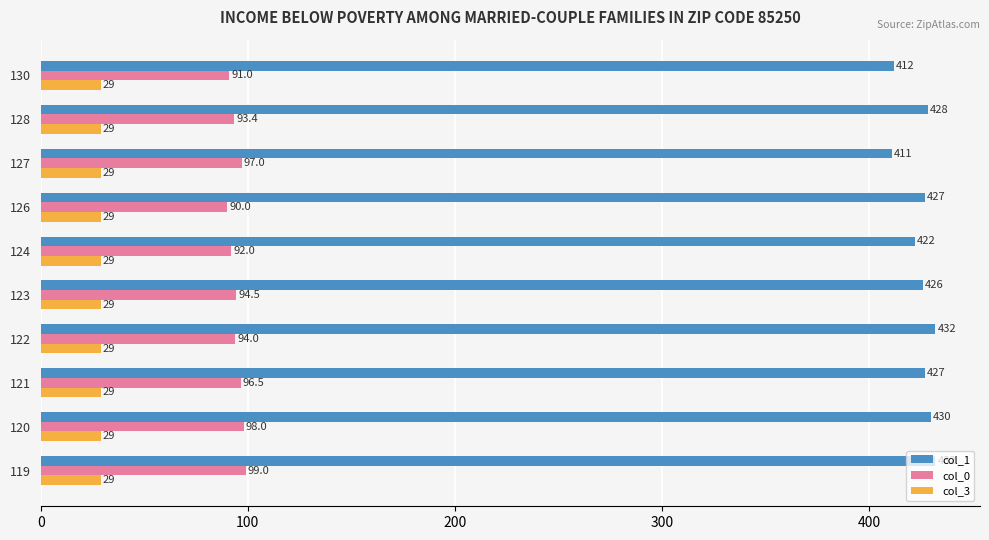

Rank the series by their average value, from highest to lowest.

col_1, col_0, col_3